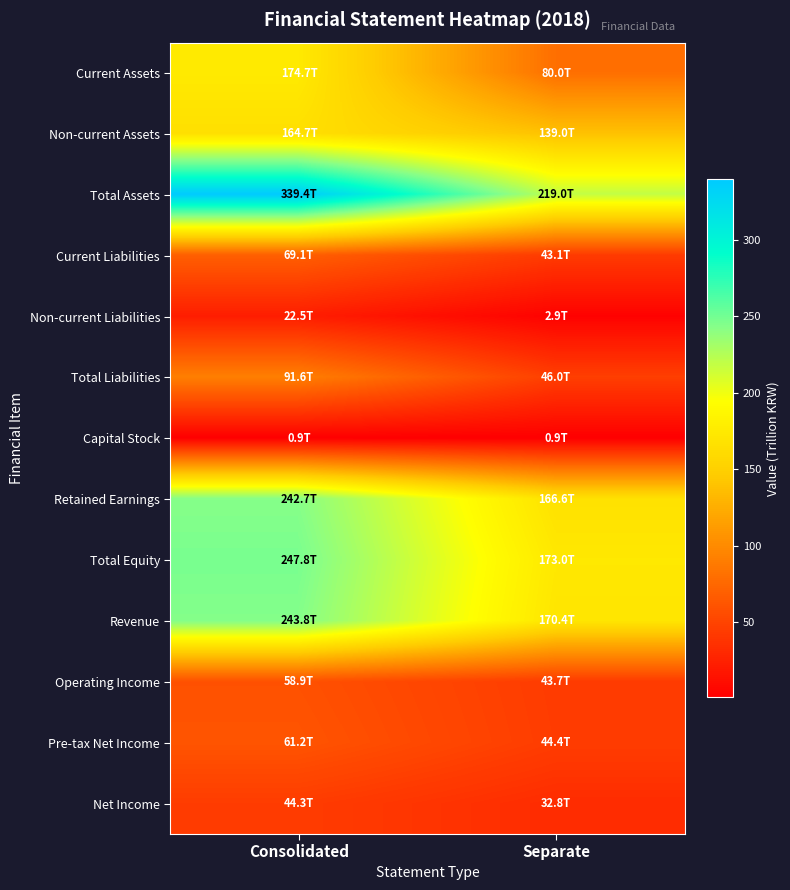

Between Separate and Consolidated, which is larger?

Consolidated